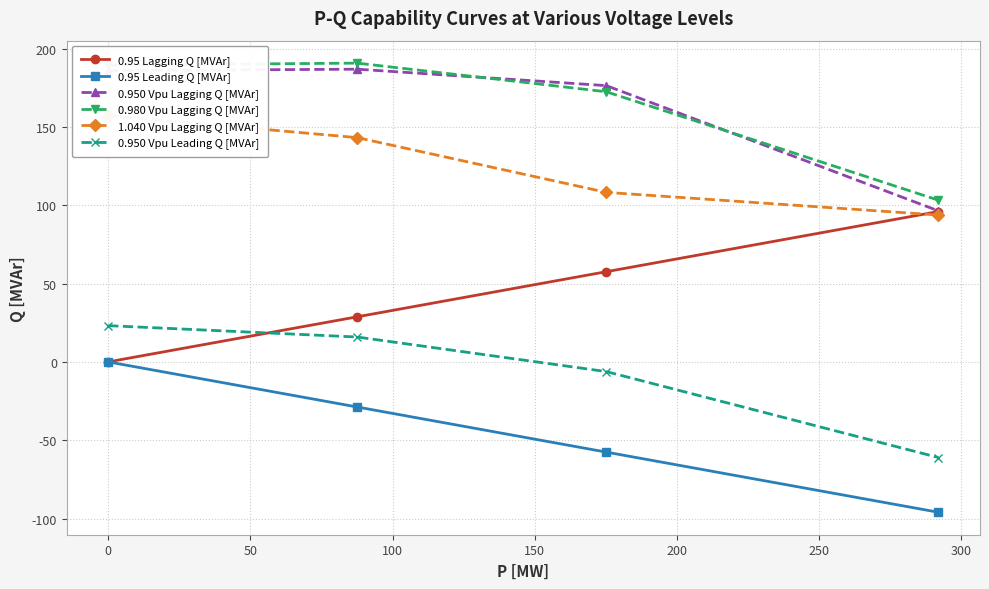

What is the maximum value for 0.950 Vpu Leading Q [MVAr]?

23.1